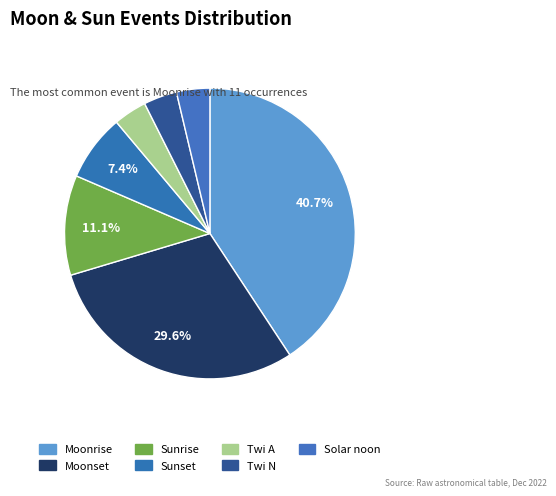

To the nearest percent, what is the difference between the largest and smallest slice percentages?

37%